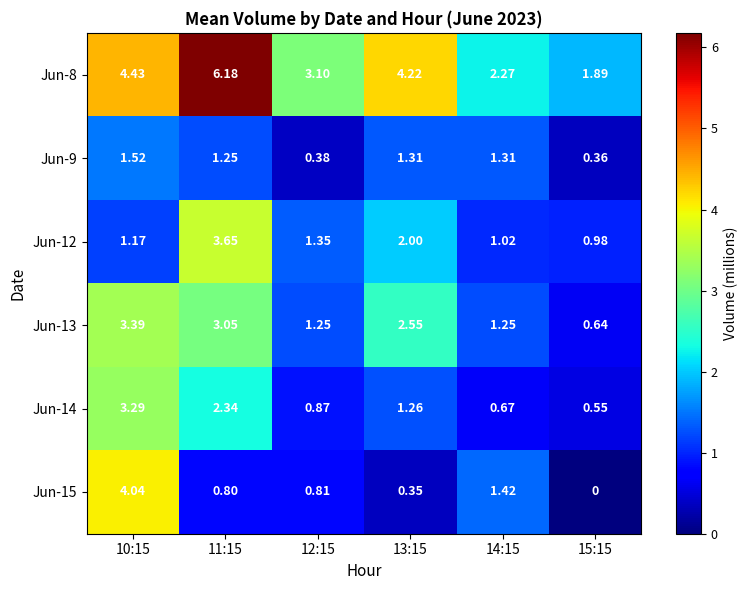

Is the value of Jun-13 at 10:15 greater than the value of Jun-14 at 11:15?

Yes